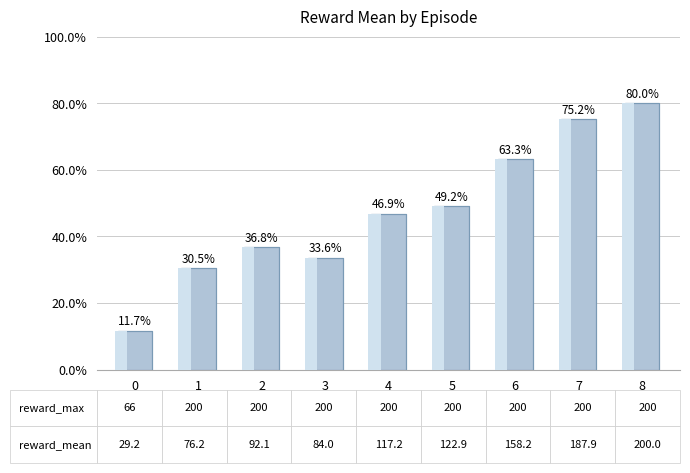

Read the value at 7.

187.9